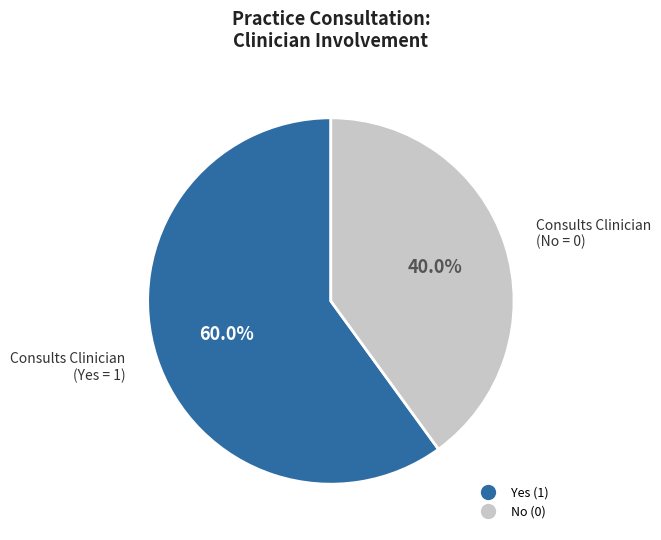

Is there a majority slice in this chart?

Yes